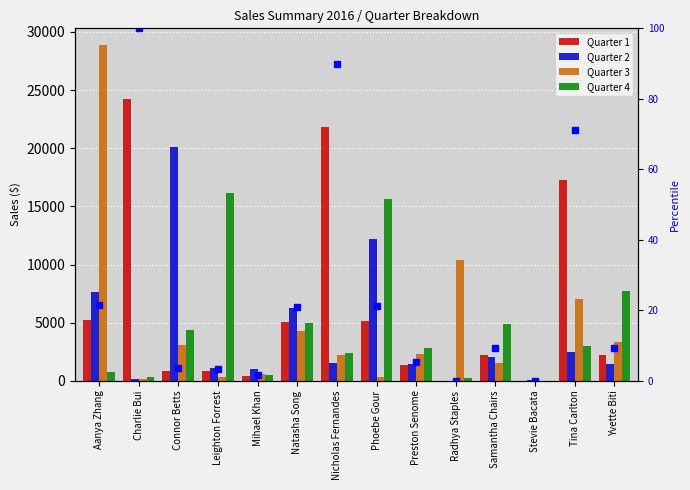

Which series has the largest total across all categories?

Quarter 1